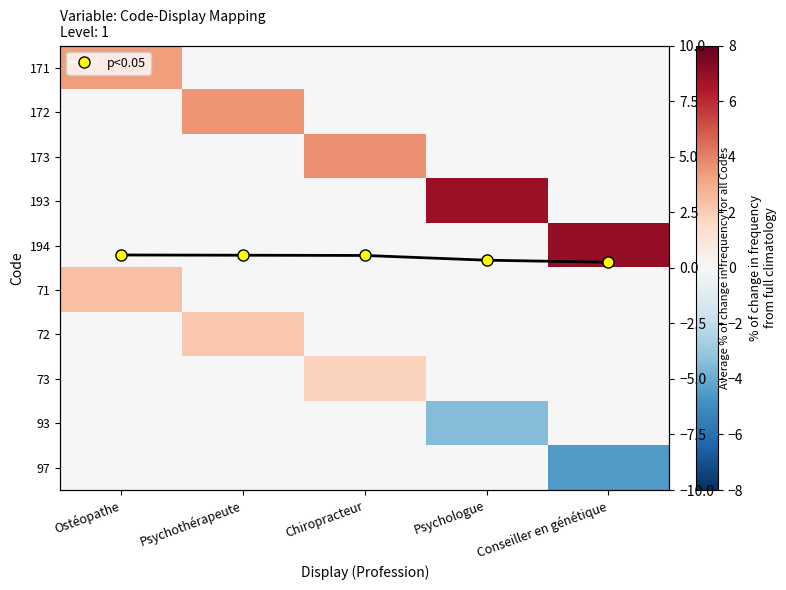

Which label corresponds to the smallest value in the chart?

Conseiller en génétique